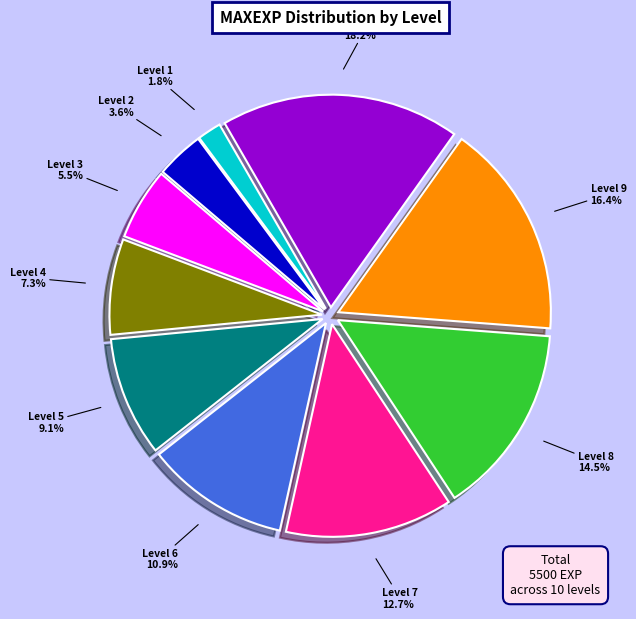

Is there any slice that represents more than half of the pie?

No